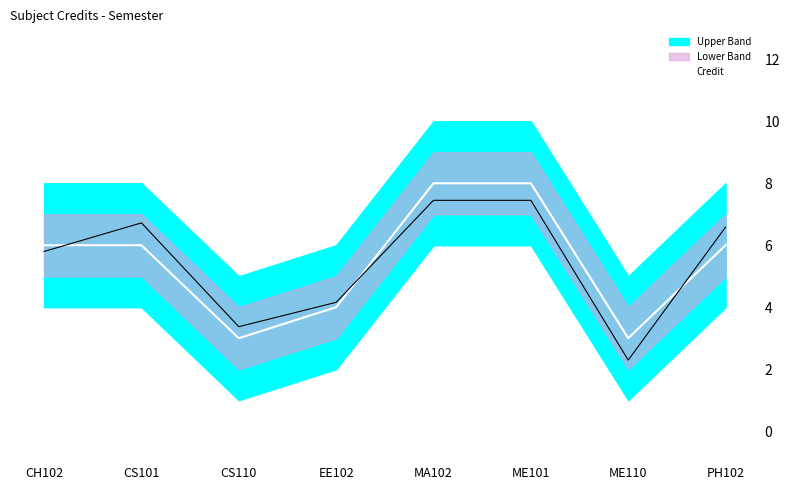

True or false: the data shows 1 at EE102.

False